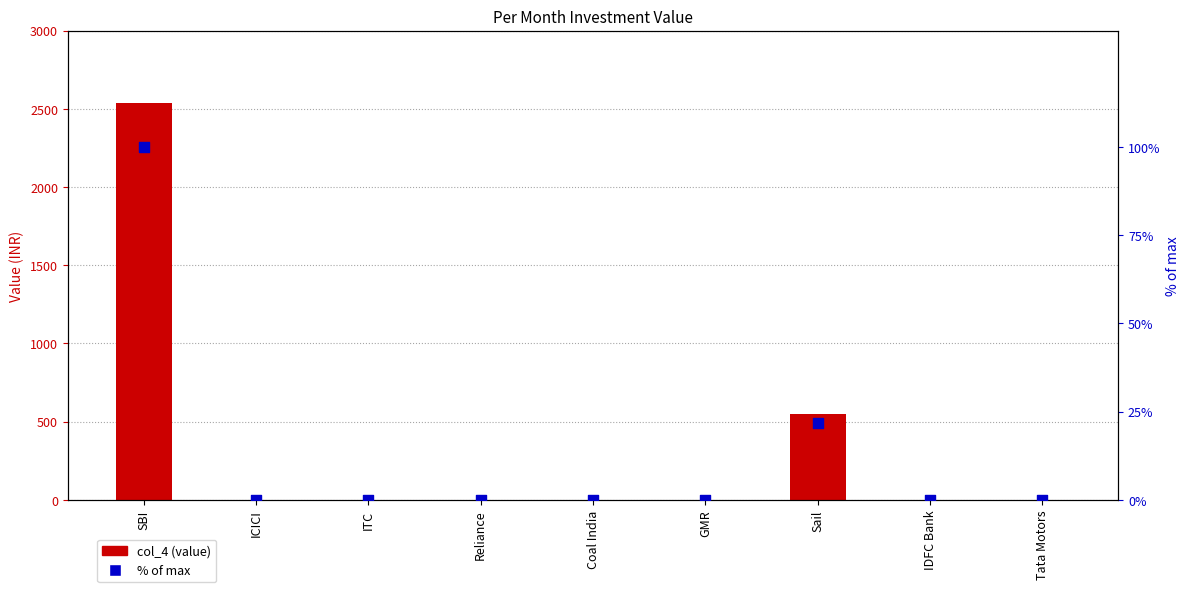

Which series reaches the minimum Y coordinate?

col_4 (value)